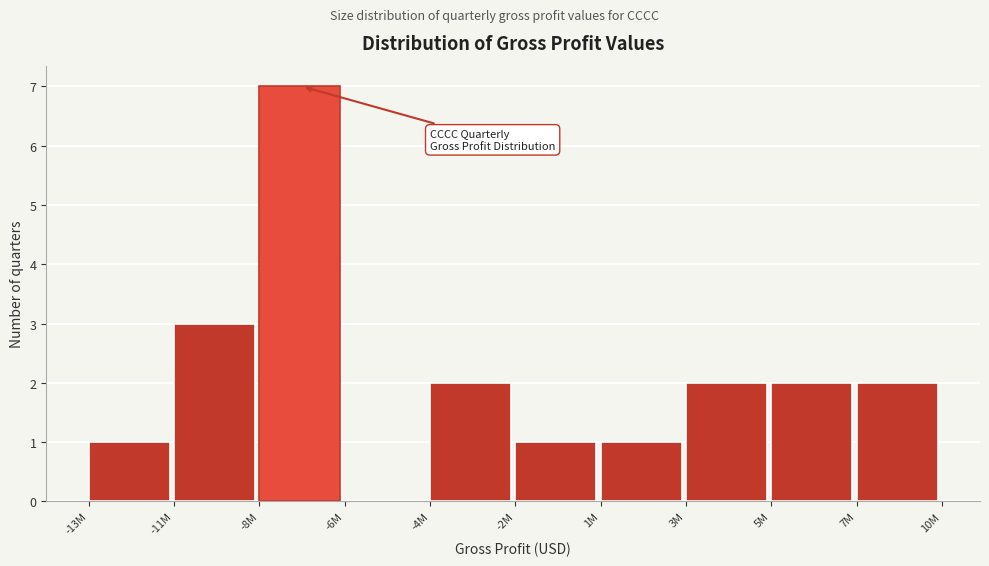

Reading left to right, transcribe all the data shown in this chart.

-13M=1	-11M=3	-8M=7	-6M=0	-4M=2	-2M=1	1M=1	3M=2	5M=2	7M=2